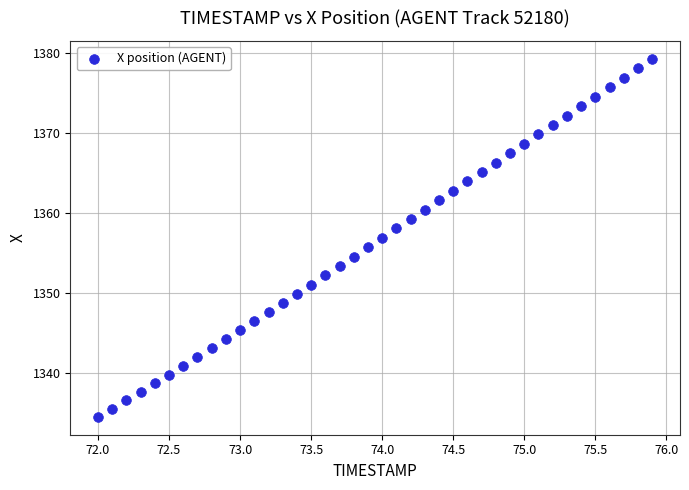

What is the range of X values (max minus min)?

3.9